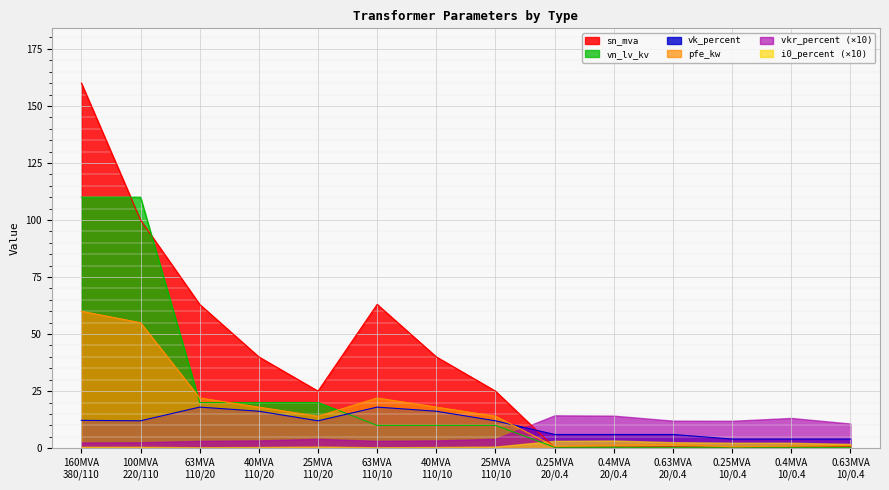

Which label corresponds to the largest value in the chart?

160MVA
380/110